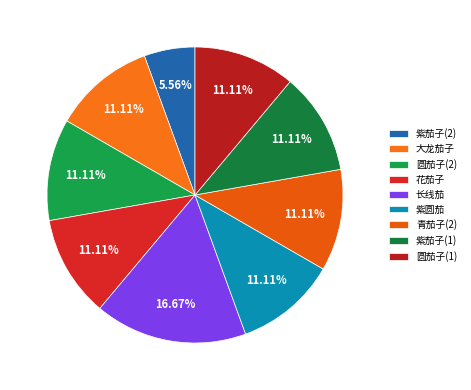

Which category has the biggest portion of the pie?

长线茄